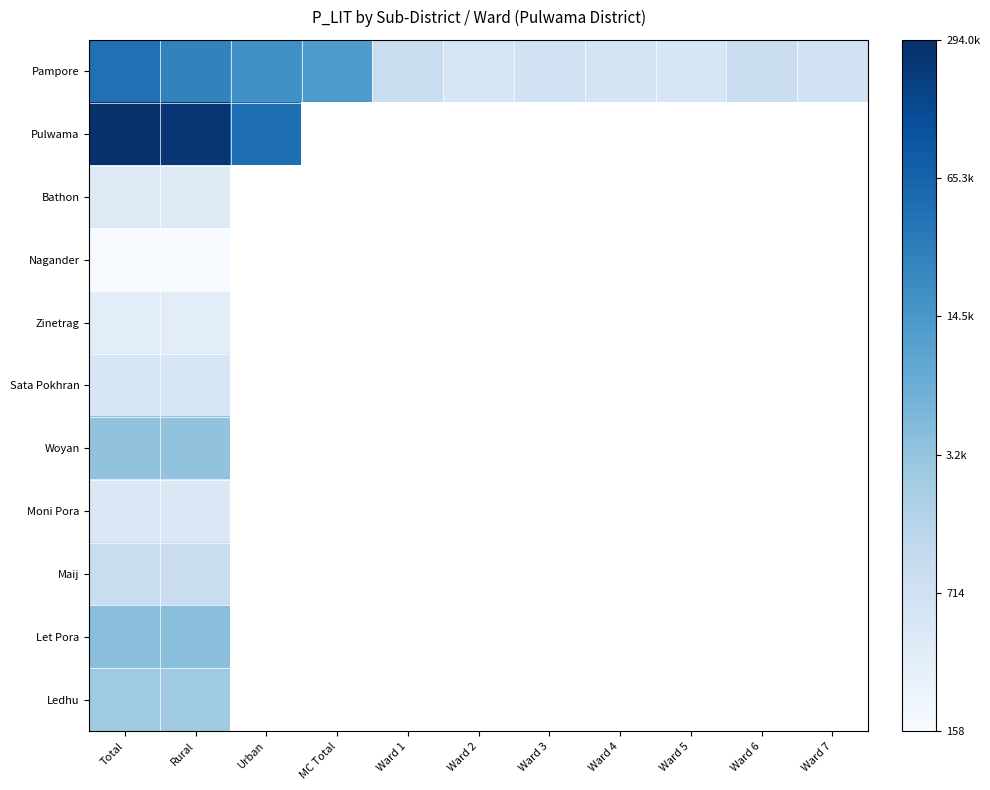

How many distinct data groups are displayed?

11